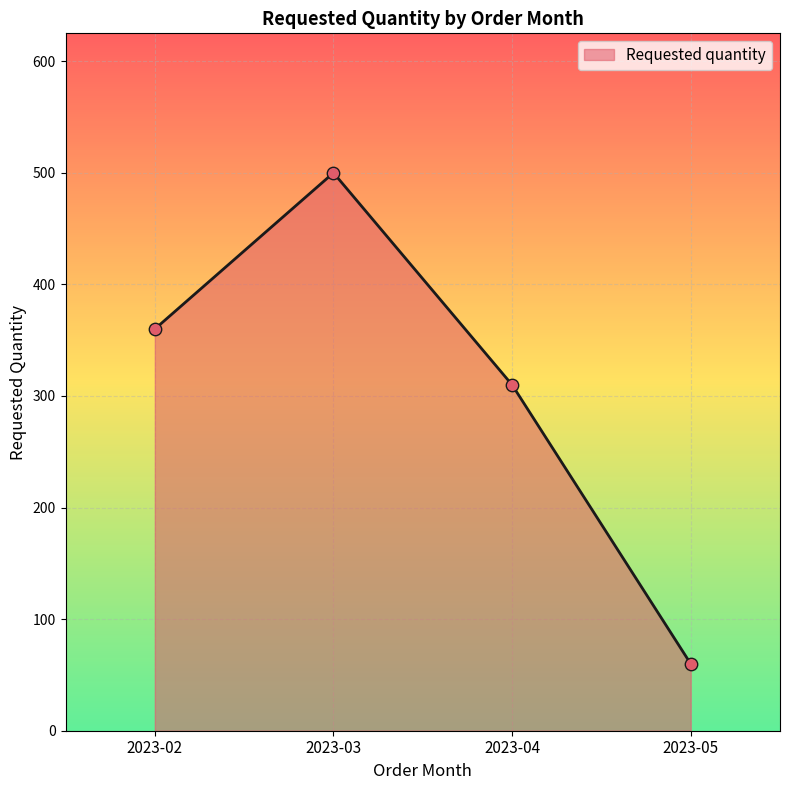

What is the change in value from 2023-02 to 2023-05?

-300